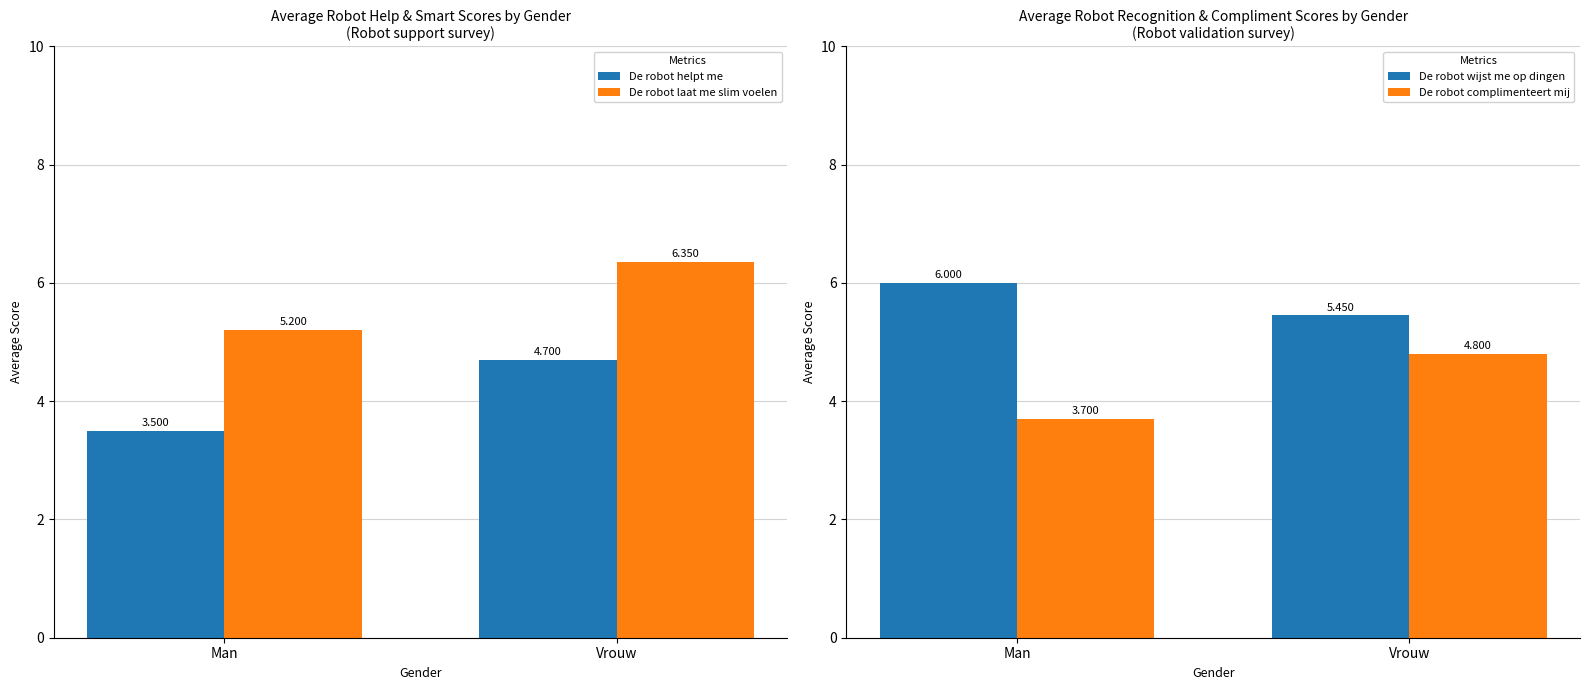

Which label corresponds to the largest value in the chart?

Vrouw